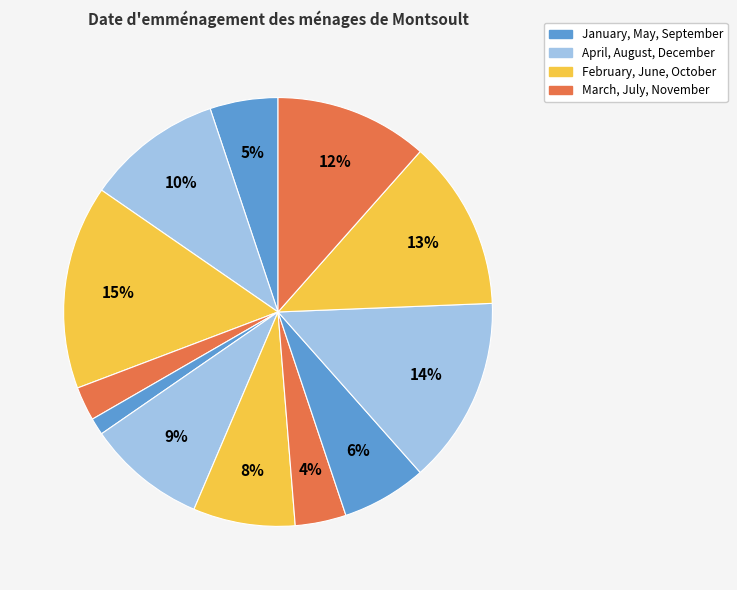

Which slice is the smallest?

January